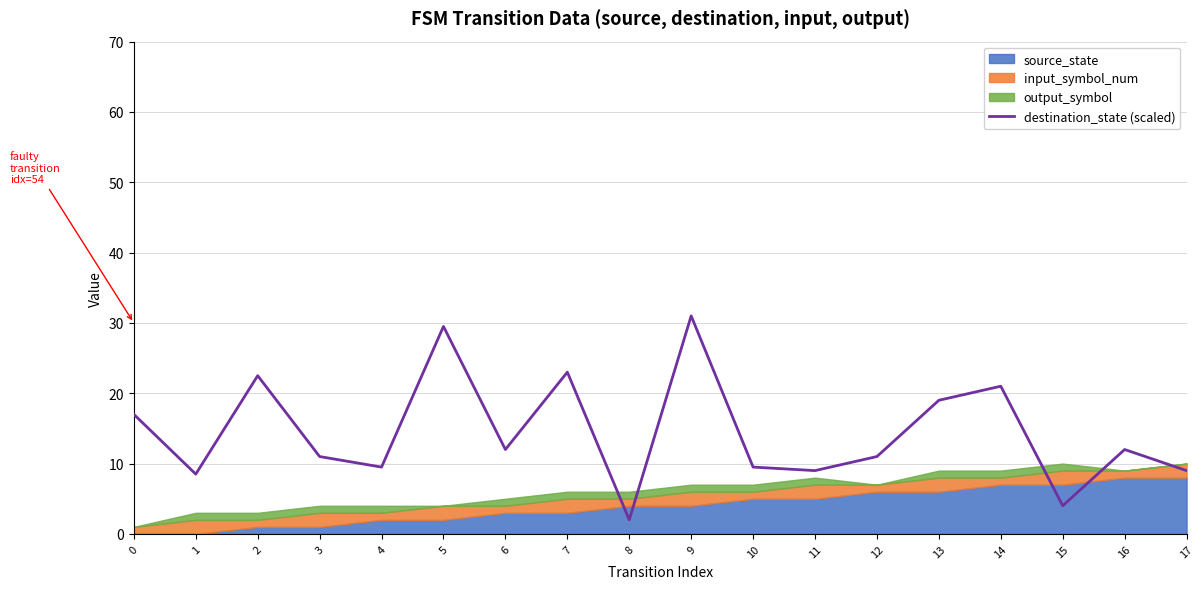

Reading left to right, what are all the values shown in this chart?

source_state: 0=0	1=0	2=1	3=1	4=2	5=2	6=3	7=3	8=4	9=4	10=5	11=5	12=6	13=6	14=7	15=7	16=8	17=8
destination_state: 0=34	1=17	2=45	3=22	4=19	5=59	6=24	7=46	8=4	9=62	10=19	11=18	12=22	13=38	14=42	15=8	16=24	17=18
input_symbol_num: 0=1	1=2	2=1	3=2	4=1	5=2	6=1	7=2	8=1	9=2	10=1	11=2	12=1	13=2	14=1	15=2	16=1	17=2
output_symbol: 0=0	1=1	2=1	3=1	4=1	5=0	6=1	7=1	8=1	9=1	10=1	11=1	12=0	13=1	14=1	15=1	16=0	17=0